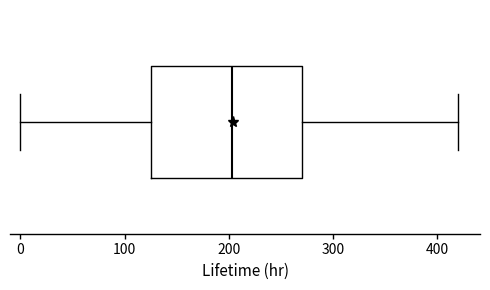

Where is the left edge of the box on the x-axis? The values are not printed on the chart, so give them approximately, as read against the axis.

130